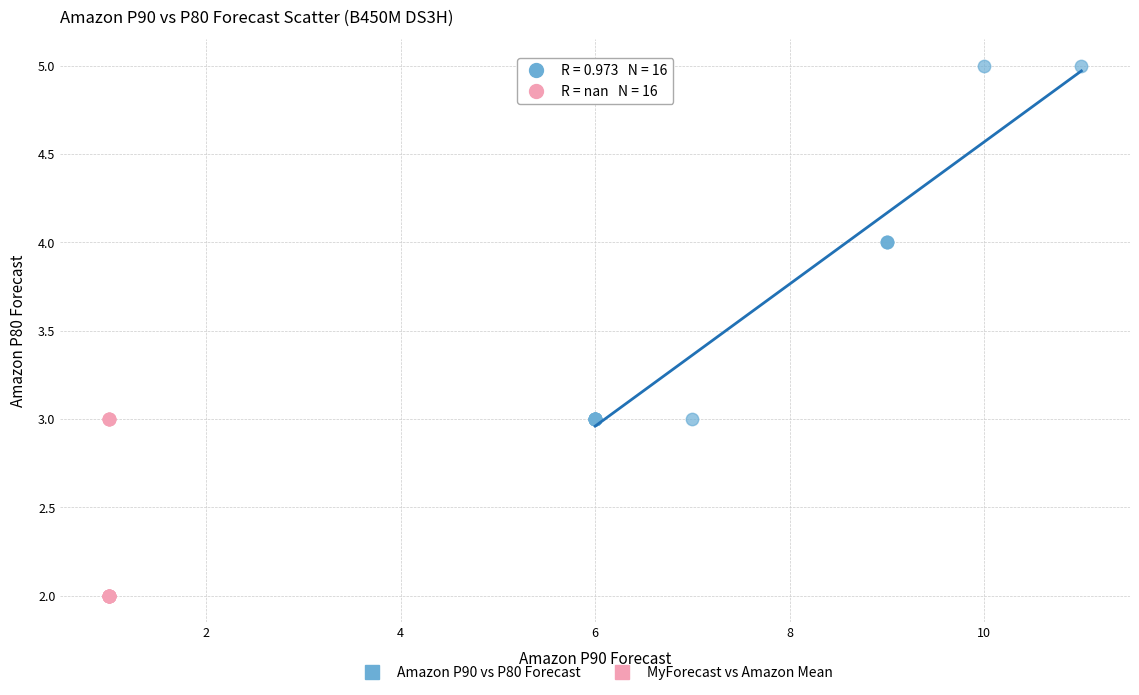

Which series has the widest spread of Y values?

Amazon P90 vs P80 Forecast